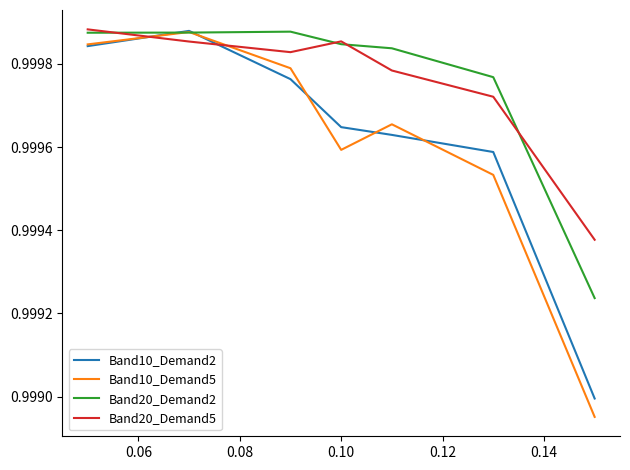

True or false: Band10_Demand2 and Band20_Demand5 intersect in this chart.

True